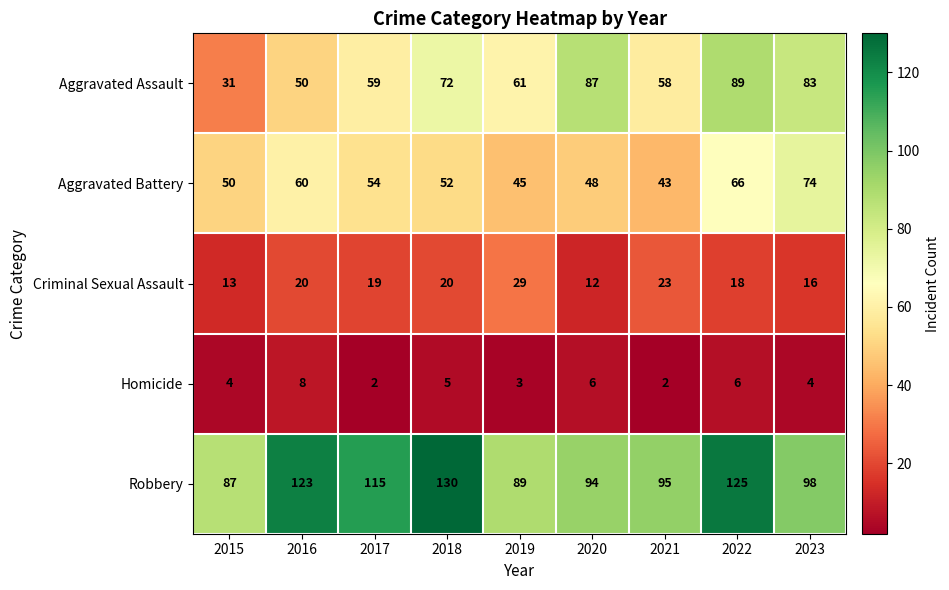

What is the difference between the maximum and minimum values in the Aggravated Battery series?

31